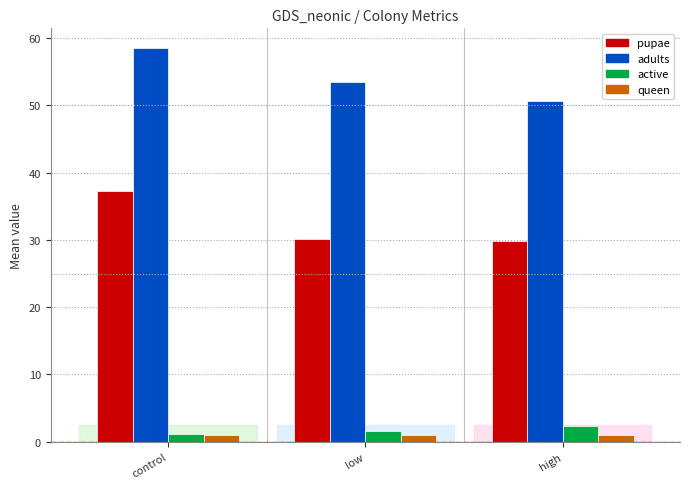

True or false: queen has a value of 1.0 at control.

True